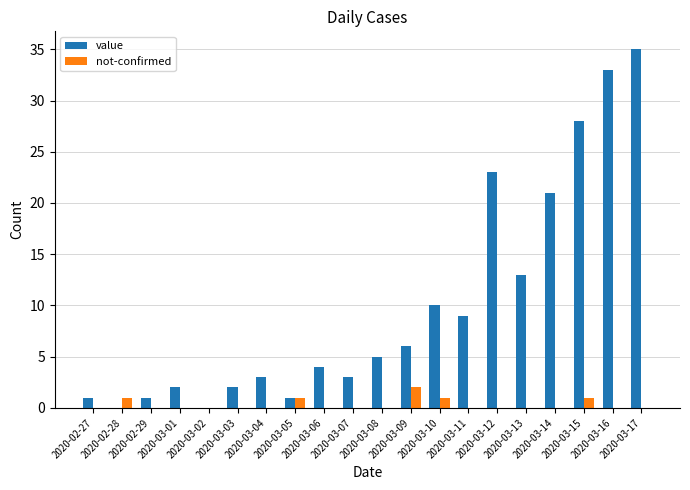

Which series has the largest range (max minus min)?

value